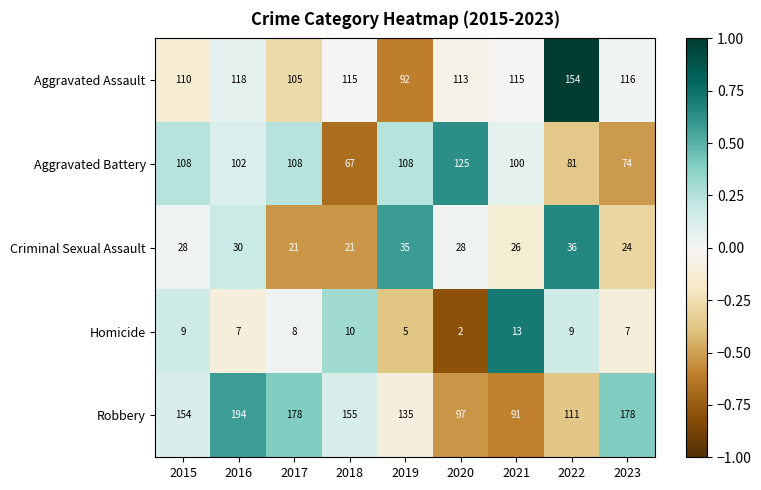

Rank the series by their maximum value, from lowest to highest.

Homicide, Criminal Sexual Assault, Aggravated Battery, Aggravated Assault, Robbery